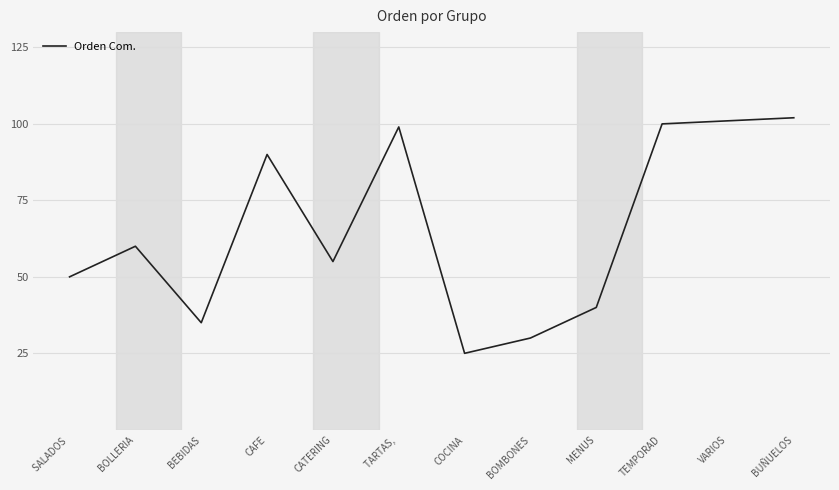

True or false: the data shows 50 at SALADOS .

True